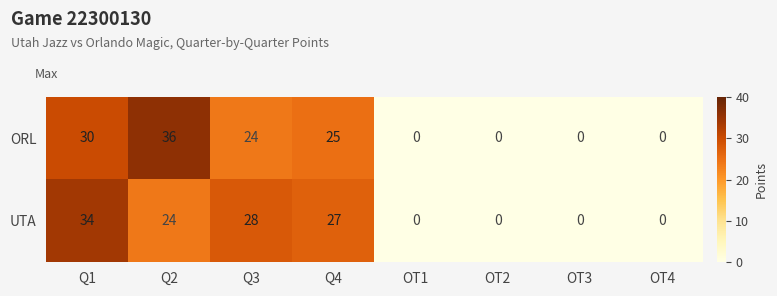

What is the average value of the UTA series?

14